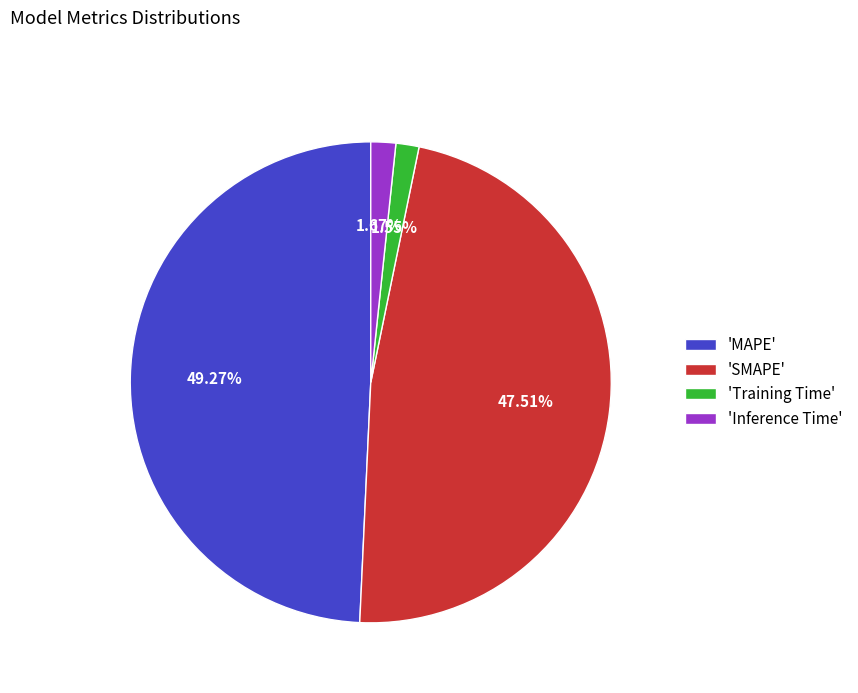

How many segments does this pie chart have?

4